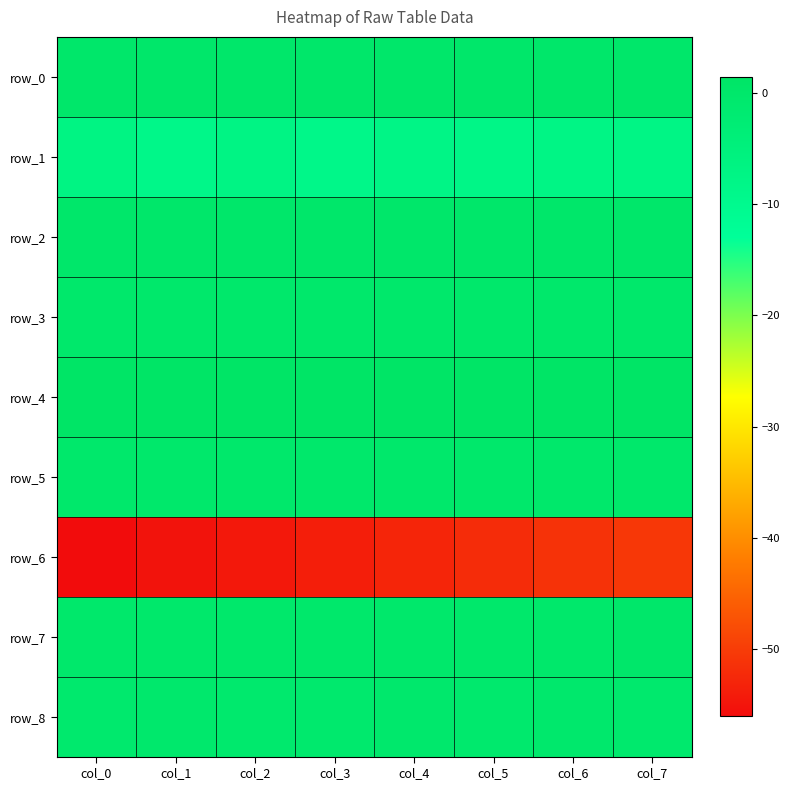

The row_4 series shows 2.0 at col_6. True or false?

False